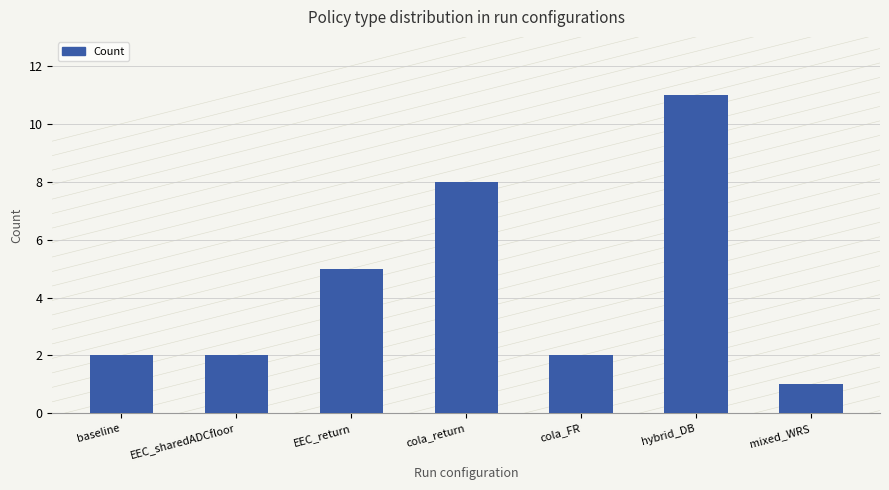

Where is the data nearest to the value 6?

EEC_return